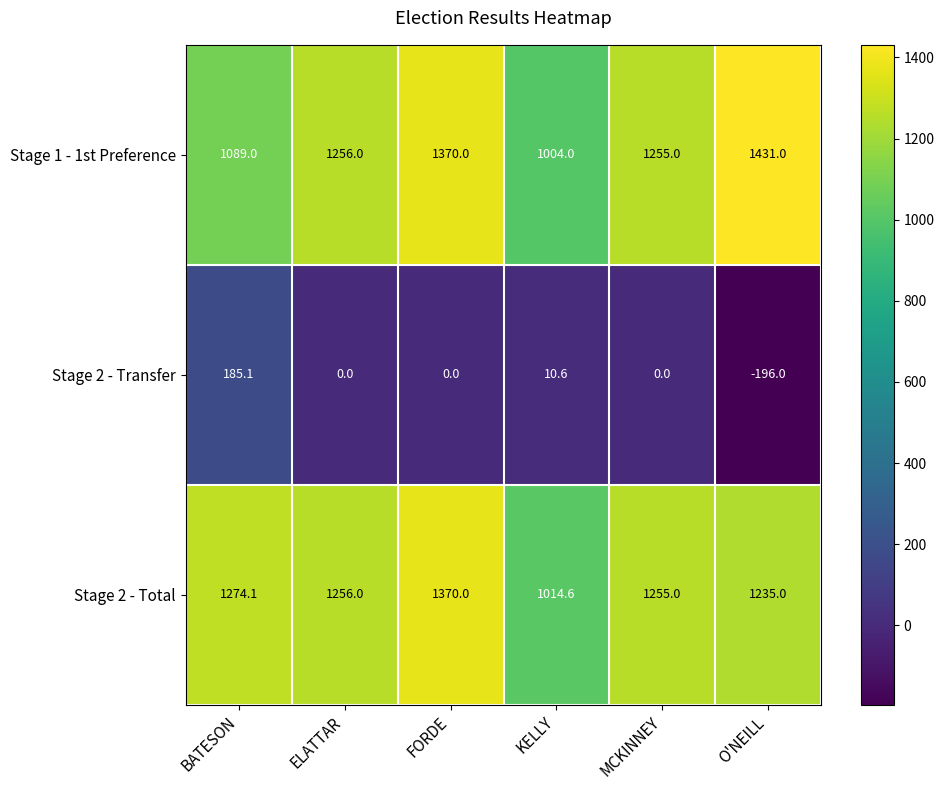

What is the average value of the Stage 2 - Total series?

1234.1